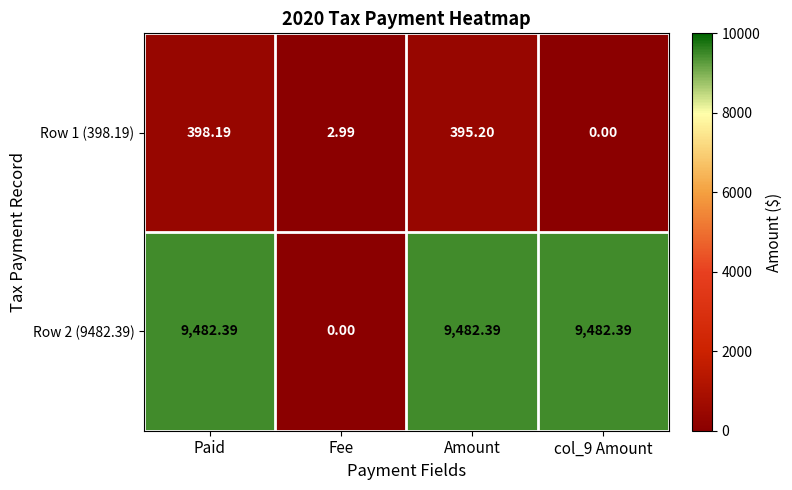

What is the total value across all series at Paid?

9880.6